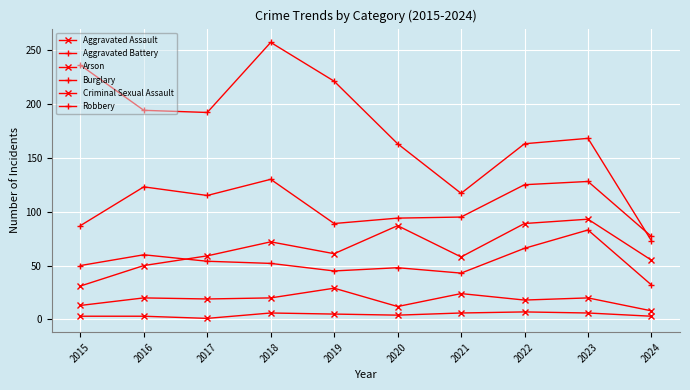

What is the value of the Criminal Sexual Assault point at the 1st from the left?

13